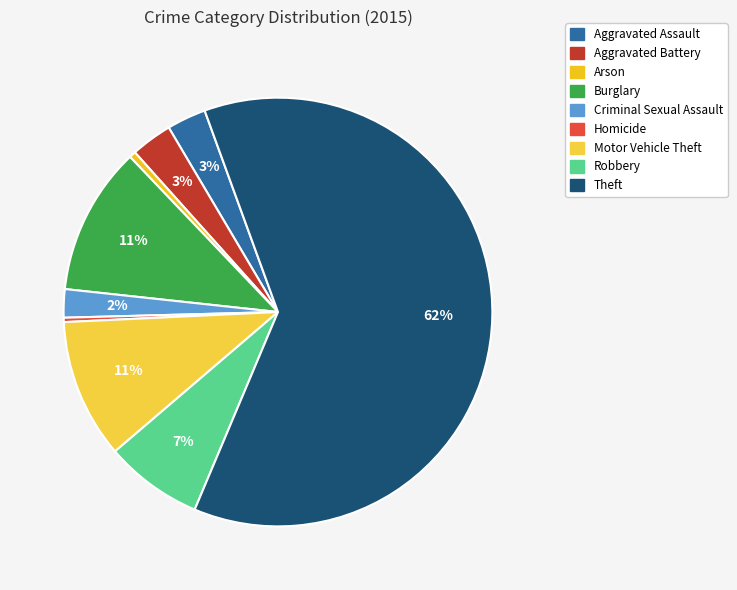

Is the sum of Arson and Motor Vehicle Theft greater than half?

No